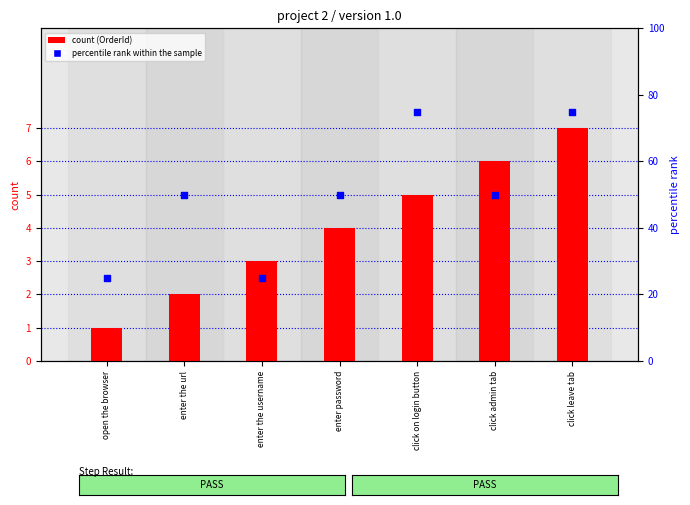

At which category is the sum across all series the highest?

click leave tab